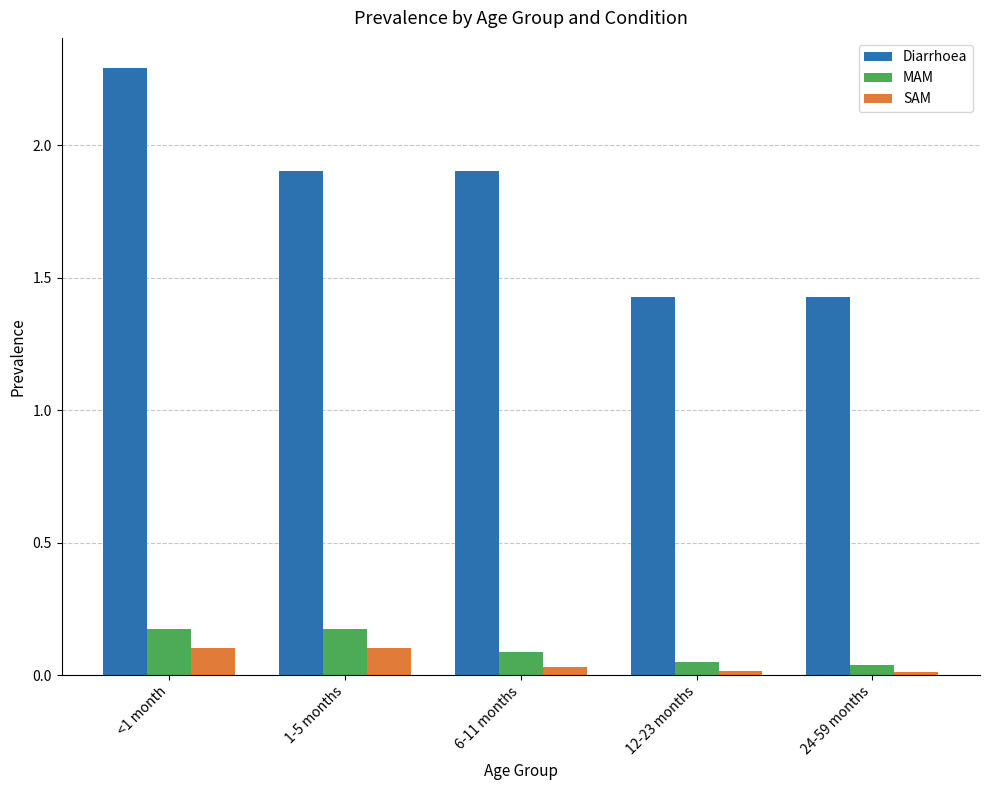

At which category does the chart reach its peak across all series?

<1 month